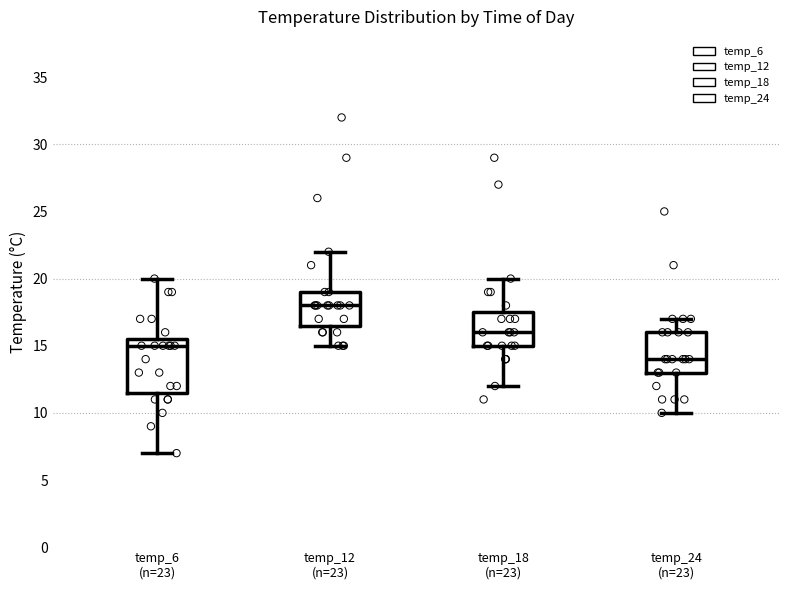

Reading left to right, transcribe this box plot: for each box, give where its median line is, the range the box spans, and where its two whiskers end, as read against the y-axis. The values are not printed on the chart, so give them approximately, as read against the axis.

temp_6 (n=23): median 15.0, box 11.5 to 15.5, whiskers 7.0 to 20.0
temp_12 (n=23): median 18.0, box 16.5 to 19.0, whiskers 15.0 to 22.0
temp_18 (n=23): median 16.0, box 15.0 to 17.5, whiskers 12.0 to 20.0
temp_24 (n=23): median 14.0, box 13.0 to 16.0, whiskers 10.0 to 17.0